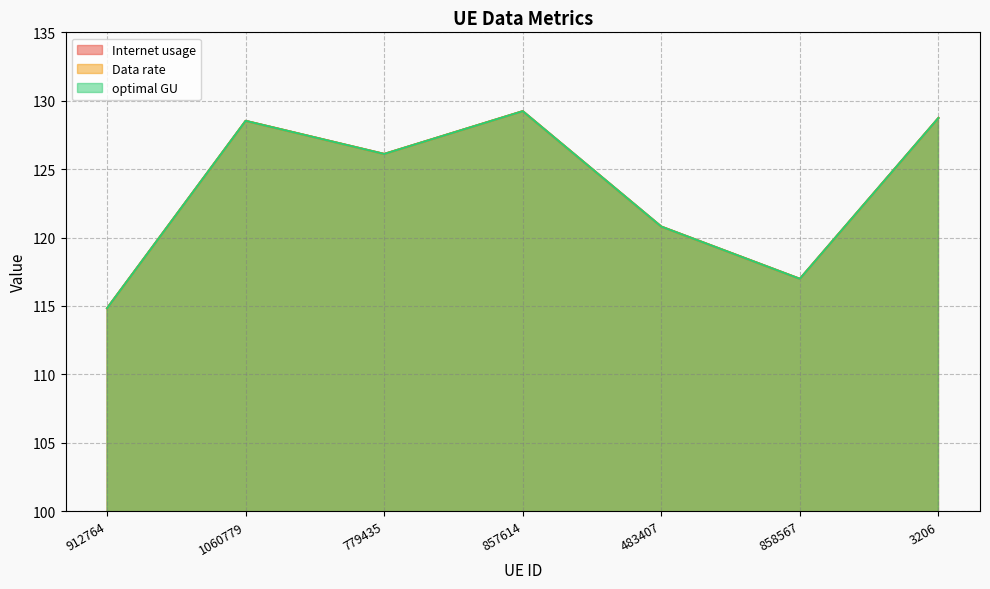

What is the total value across all series at 3206?

386.2